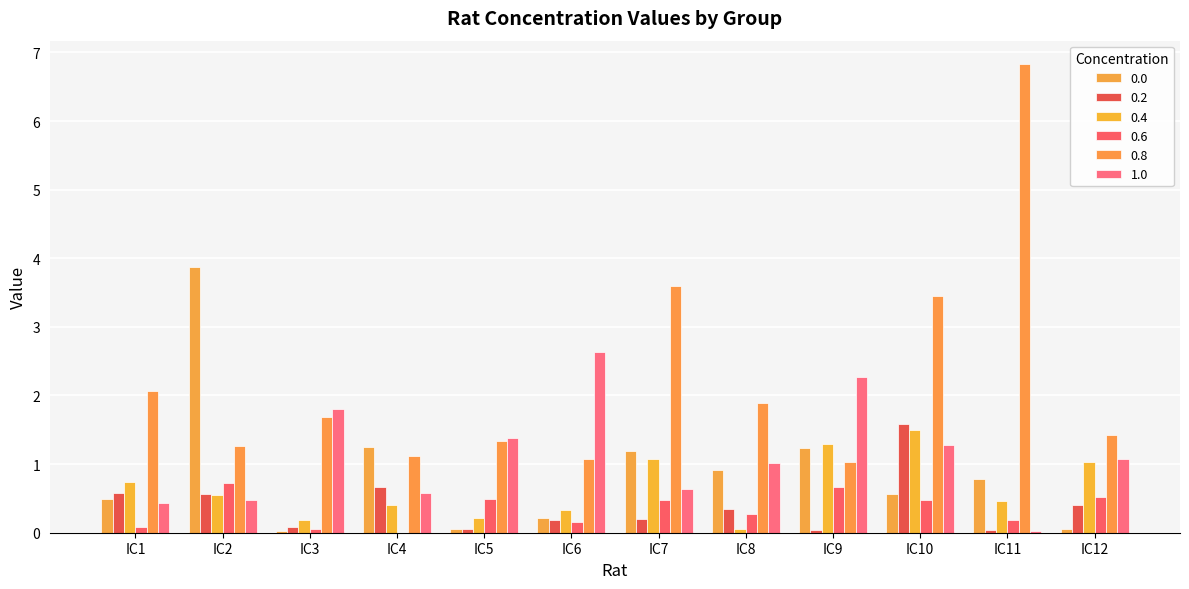

Reading left to right, list all the values displayed in this chart.

0.0: IC1=0.5	IC2=3.9	IC3=0.0	IC4=1.2	IC5=0.1	IC6=0.2	IC7=1.2	IC8=0.9	IC9=1.2	IC10=0.6	IC11=0.8	IC12=0.1
0.2: IC1=0.6	IC2=0.6	IC3=0.1	IC4=0.7	IC5=0.1	IC6=0.2	IC7=0.2	IC8=0.3	IC9=0.0	IC10=1.6	IC11=0.0	IC12=0.4
0.4: IC1=0.7	IC2=0.6	IC3=0.2	IC4=0.4	IC5=0.2	IC6=0.3	IC7=1.1	IC8=0.1	IC9=1.3	IC10=1.5	IC11=0.5	IC12=1.0
0.6: IC1=0.1	IC2=0.7	IC3=0.1	IC4=0.0	IC5=0.5	IC6=0.1	IC7=0.5	IC8=0.3	IC9=0.7	IC10=0.5	IC11=0.2	IC12=0.5
0.8: IC1=2.1	IC2=1.3	IC3=1.7	IC4=1.1	IC5=1.3	IC6=1.1	IC7=3.6	IC8=1.9	IC9=1.0	IC10=3.5	IC11=6.8	IC12=1.4
1.0: IC1=0.4	IC2=0.5	IC3=1.8	IC4=0.6	IC5=1.4	IC6=2.6	IC7=0.6	IC8=1.0	IC9=2.3	IC10=1.3	IC11=0.0	IC12=1.1